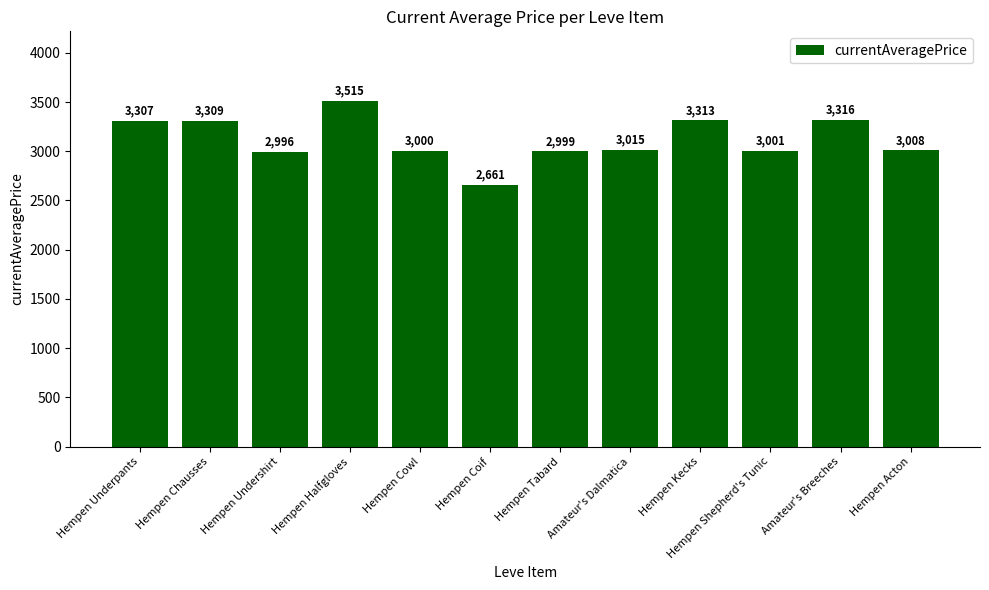

True or false: the data shows 5423 at Hempen Underpants.

False